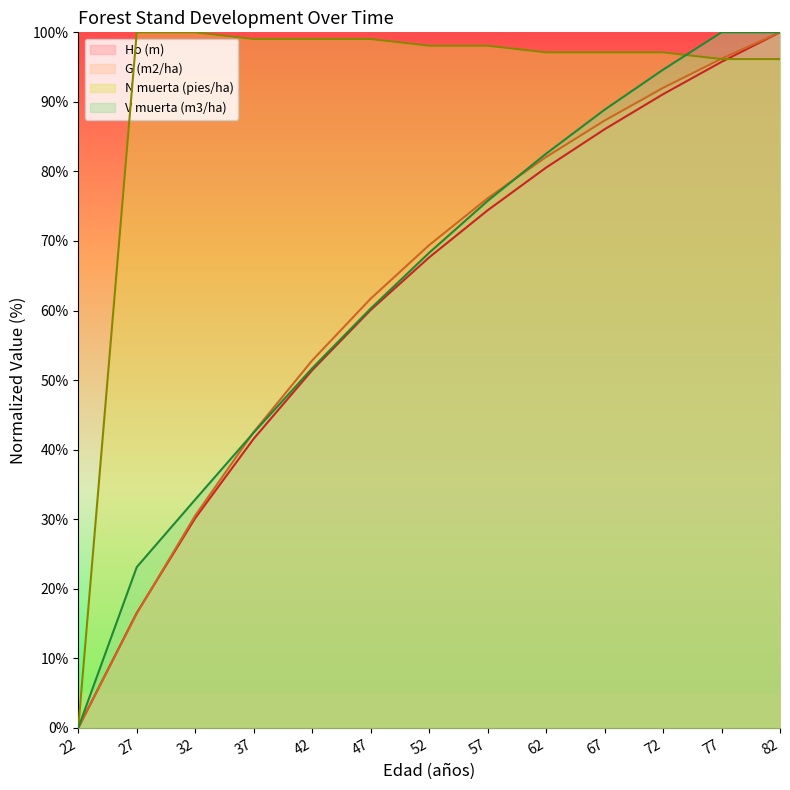

Which category has the highest value in the N muerta (pies/ha) series?

27